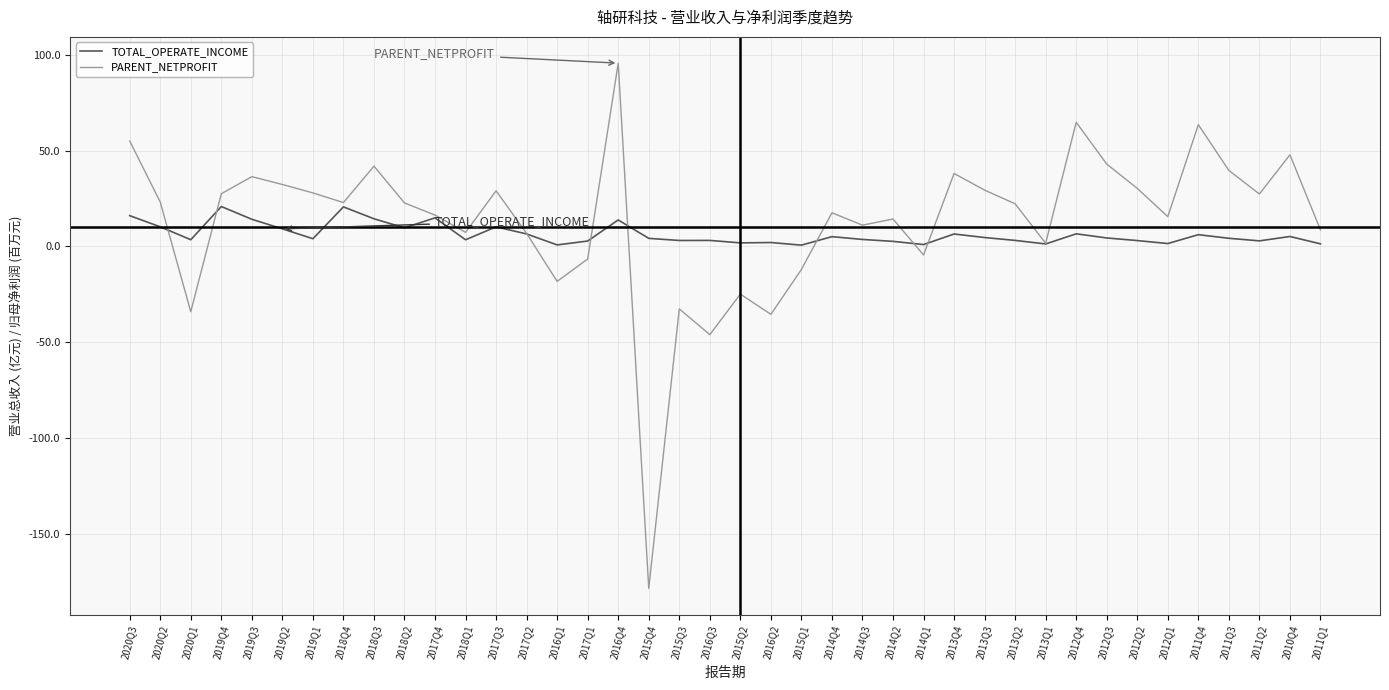

Which series has the widest spread of values?

PARENT_NETPROFIT